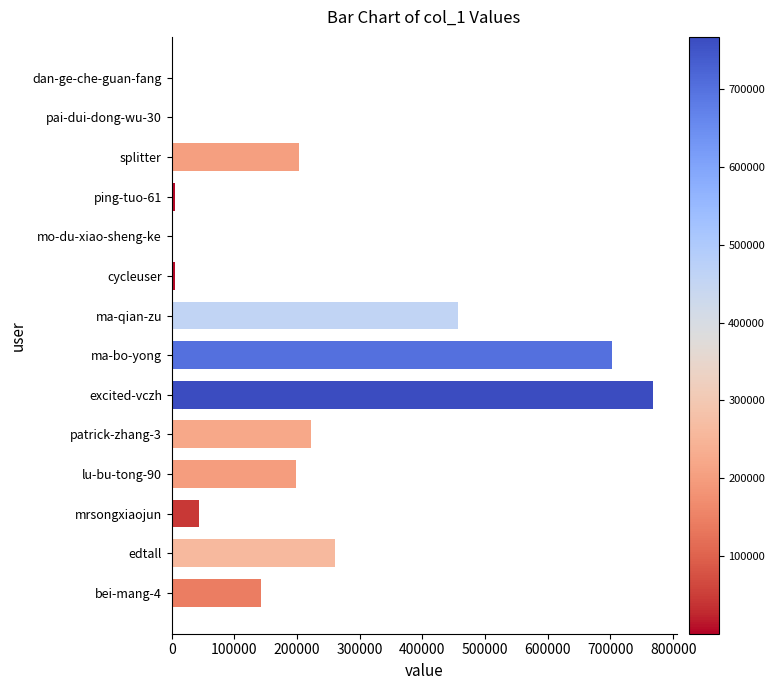

The chart shows a value of 459085 at ma-bo-yong. True or false?

False